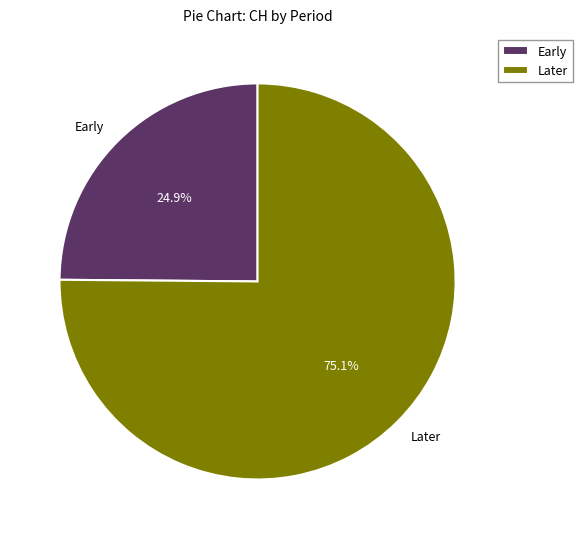

What is the largest slice in the pie chart?

Later